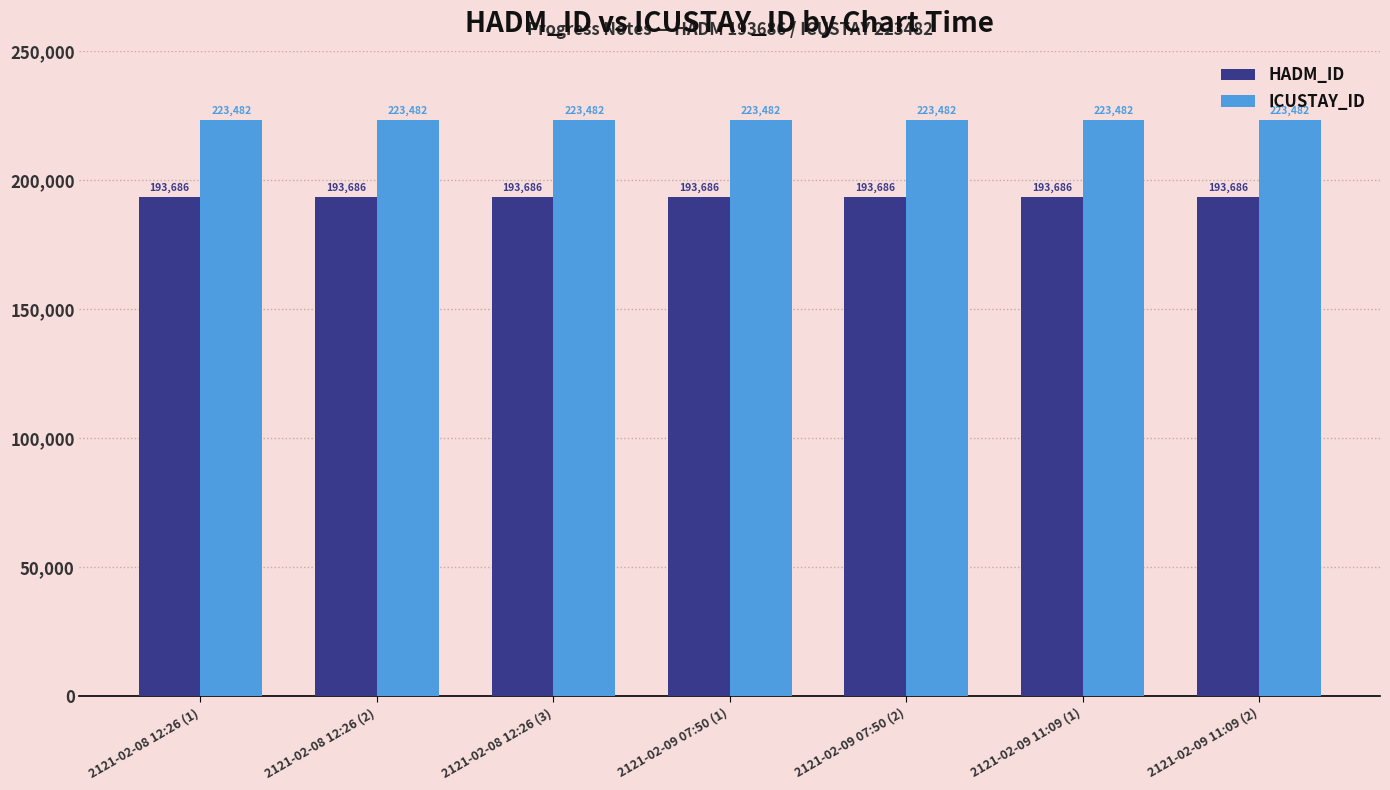

Reading left to right, extract all data points from this chart.

HADM_ID: 2121-02-08 12:26 (1)=193686	2121-02-08 12:26 (2)=193686	2121-02-08 12:26 (3)=193686	2121-02-09 07:50 (1)=193686	2121-02-09 07:50 (2)=193686	2121-02-09 11:09 (1)=193686	2121-02-09 11:09 (2)=193686
ICUSTAY_ID: 2121-02-08 12:26 (1)=223482	2121-02-08 12:26 (2)=223482	2121-02-08 12:26 (3)=223482	2121-02-09 07:50 (1)=223482	2121-02-09 07:50 (2)=223482	2121-02-09 11:09 (1)=223482	2121-02-09 11:09 (2)=223482